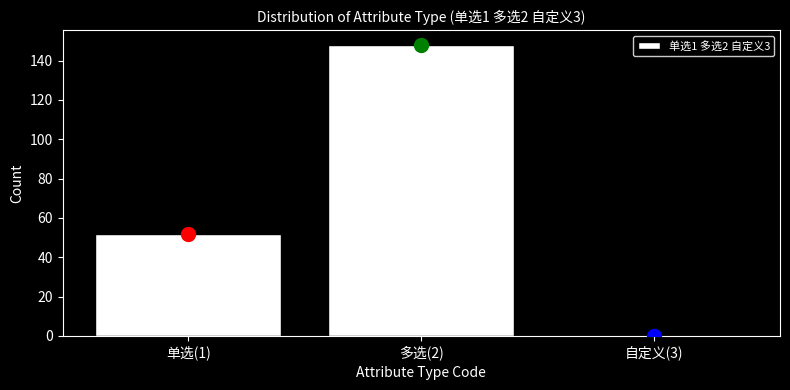

Reading right to left, extract all data points from this chart.

自定义(3)=0	多选(2)=148	单选(1)=52